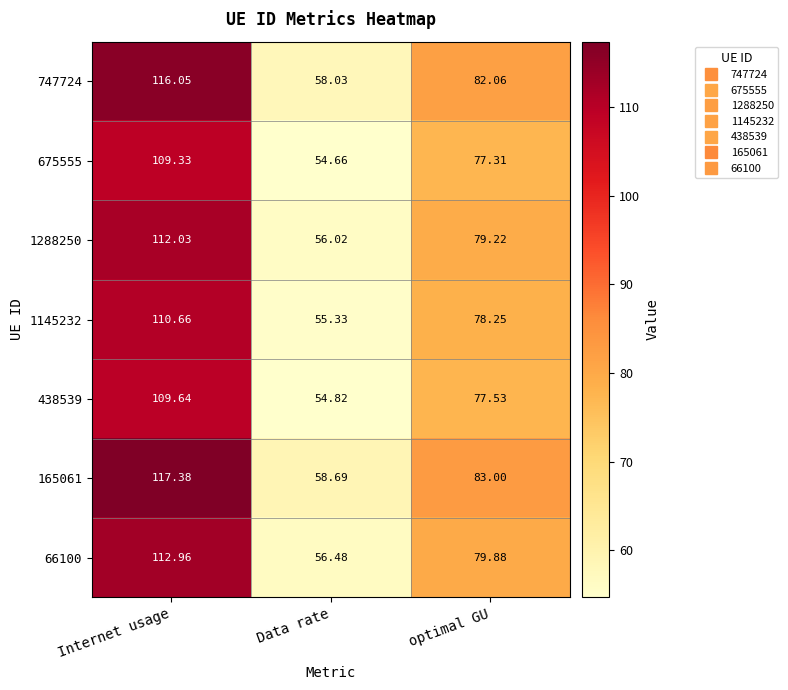

At which category does the chart reach its peak across all series?

Internet usage